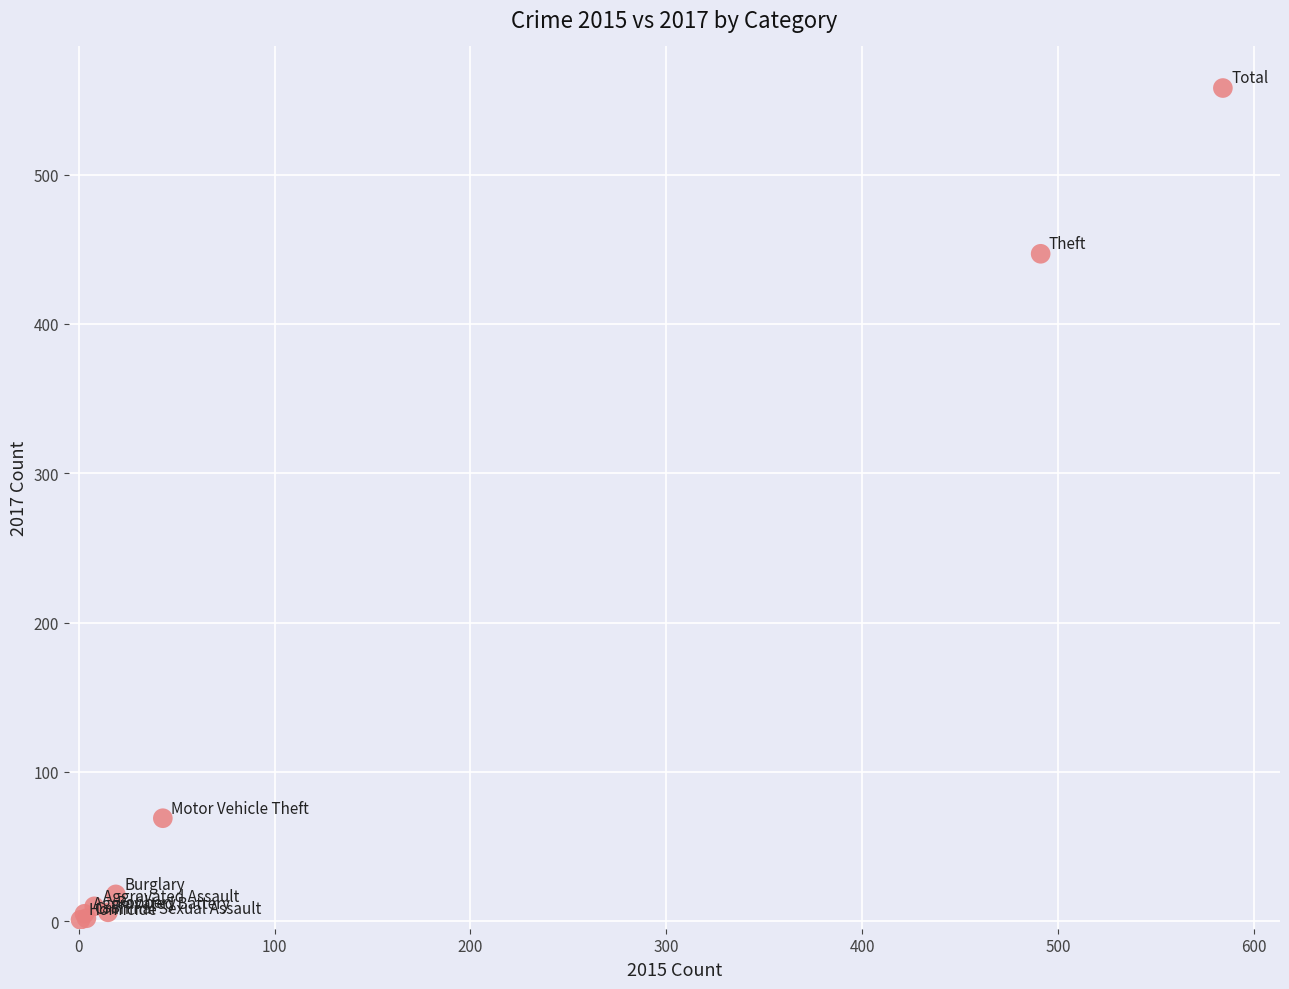

What Y value in the scatter plot is closest to 279?

447